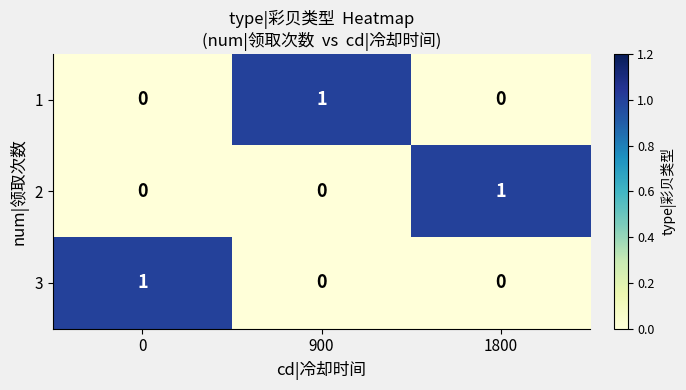

Is it true that 2 equals 1 at 900?

False